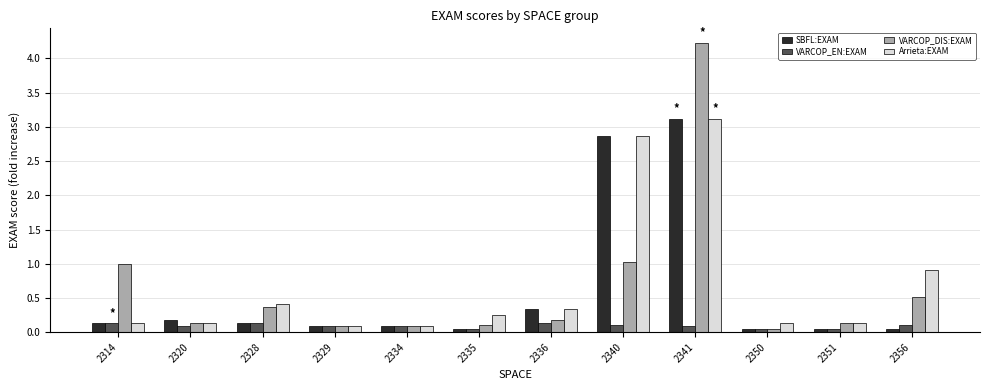

What is the difference between the maximum and minimum values in the VARCOP_DIS:EXAM series?

4.2